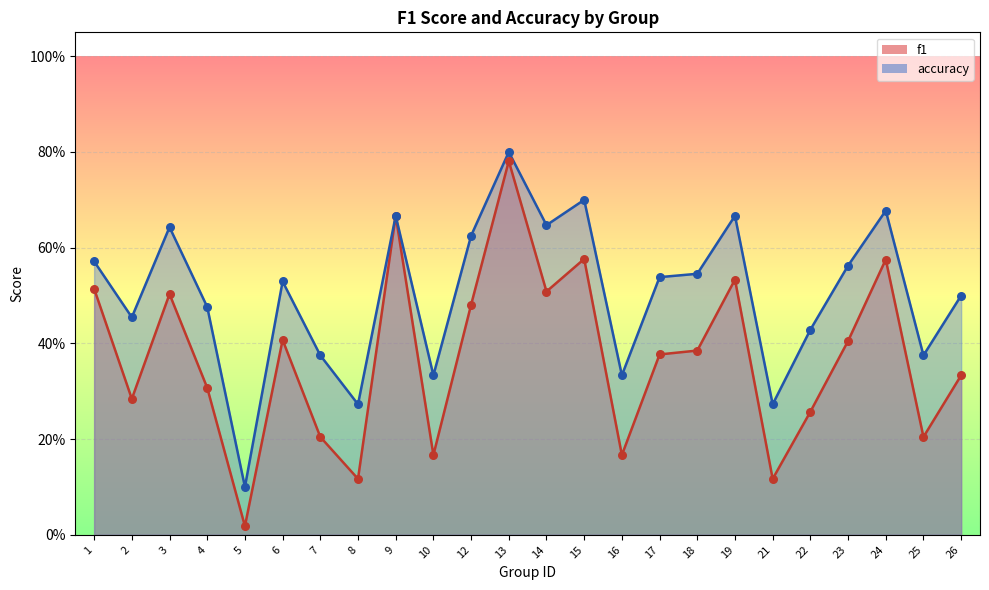

At how many categories does at least one series exceed 0?

24